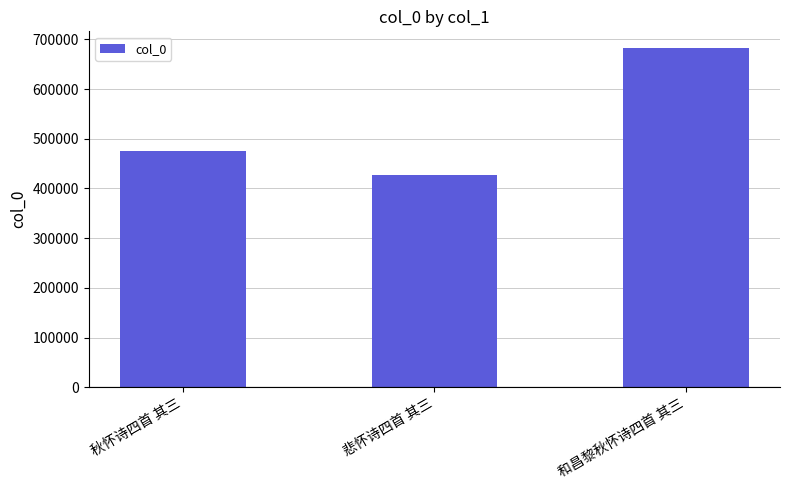

How many series are shown in this chart?

1